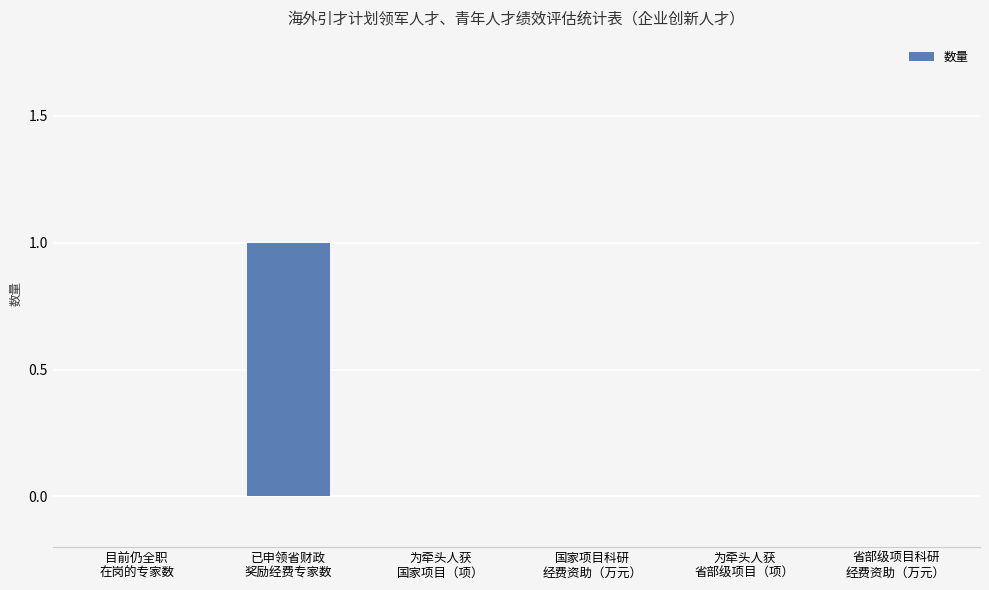

How many values are between 0 and 1?

6